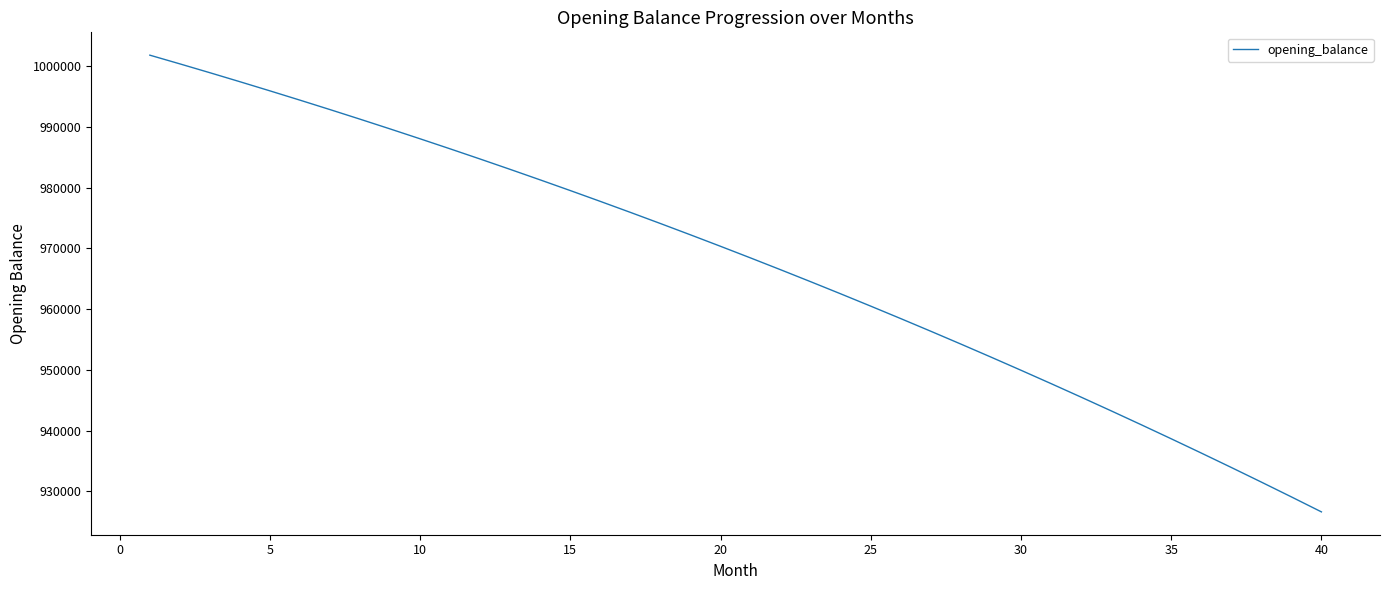

What is the maximum value shown in the chart?

1001833.3